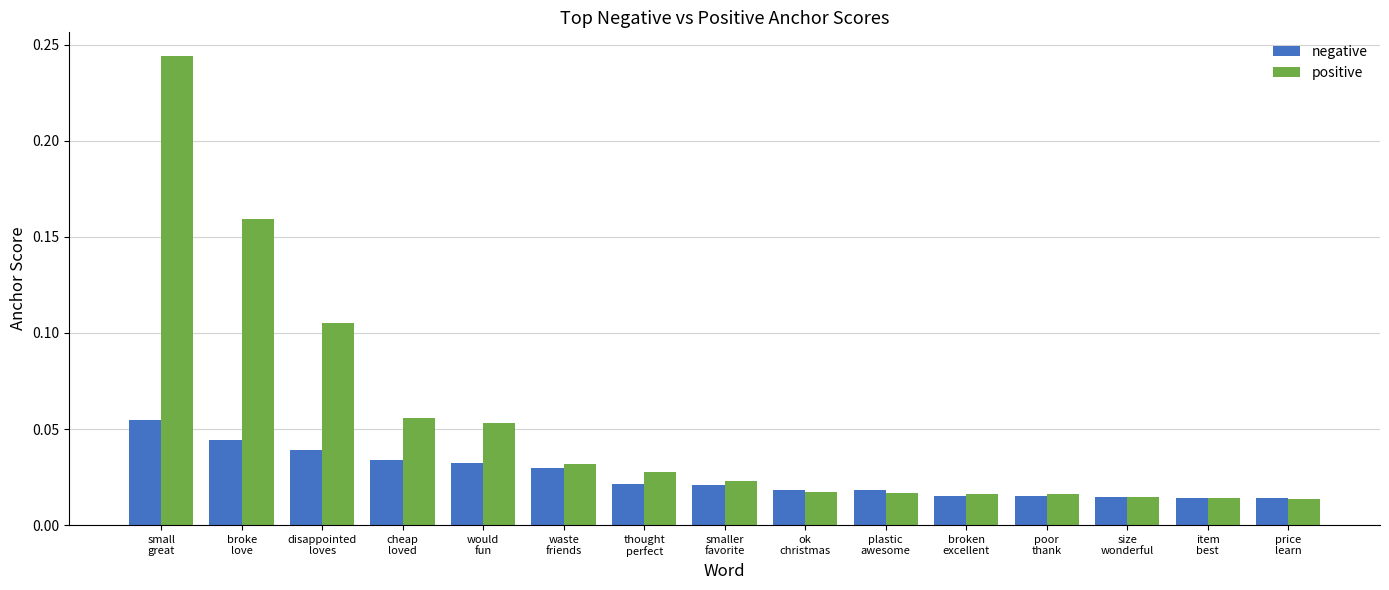

List the series in order of their peak value, highest first.

positive, negative